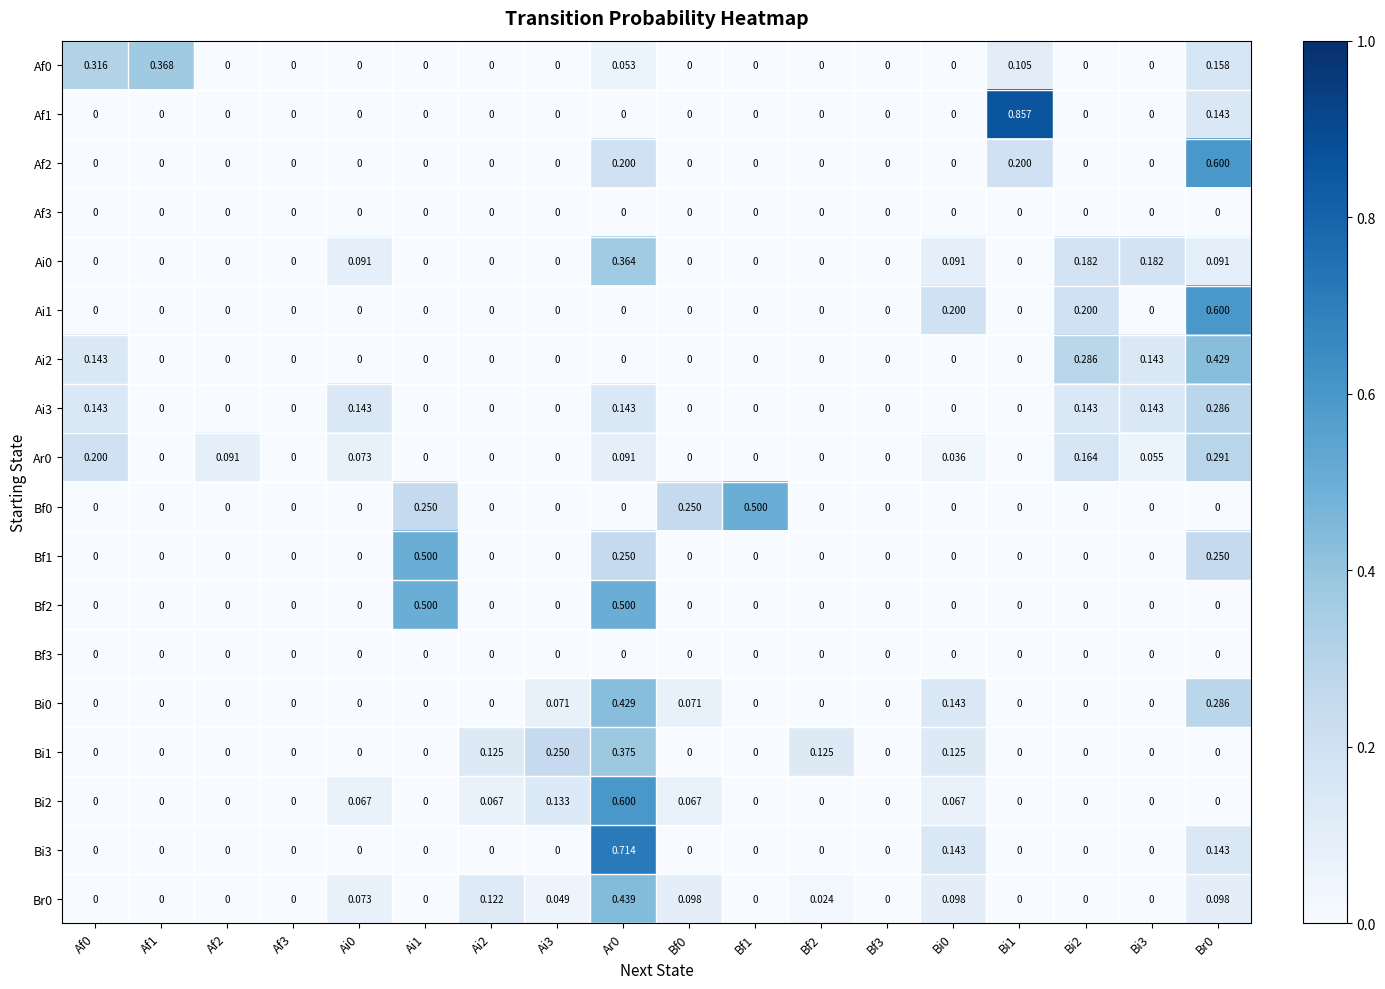

Is the value of Bf3 at Ai0 greater than the value of Ar0 at Bi2?

No